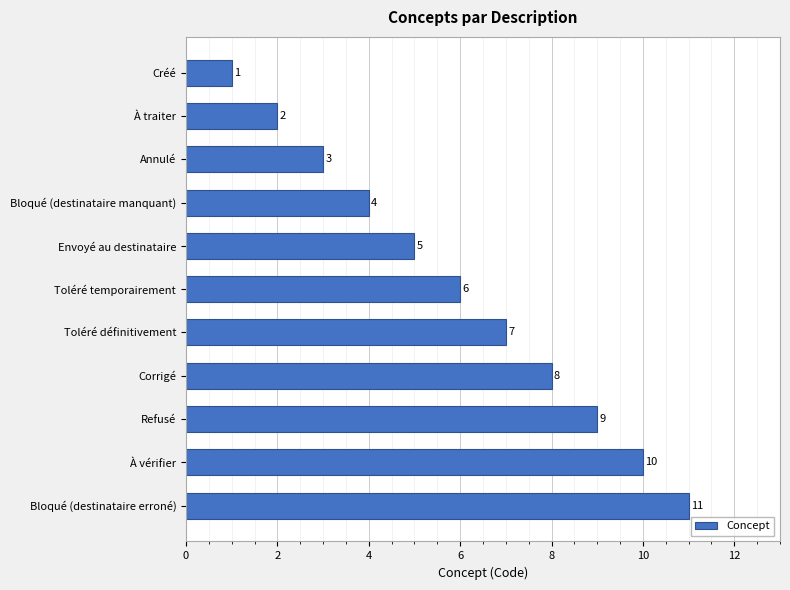

True or false: the data shows 8 at Corrigé.

True